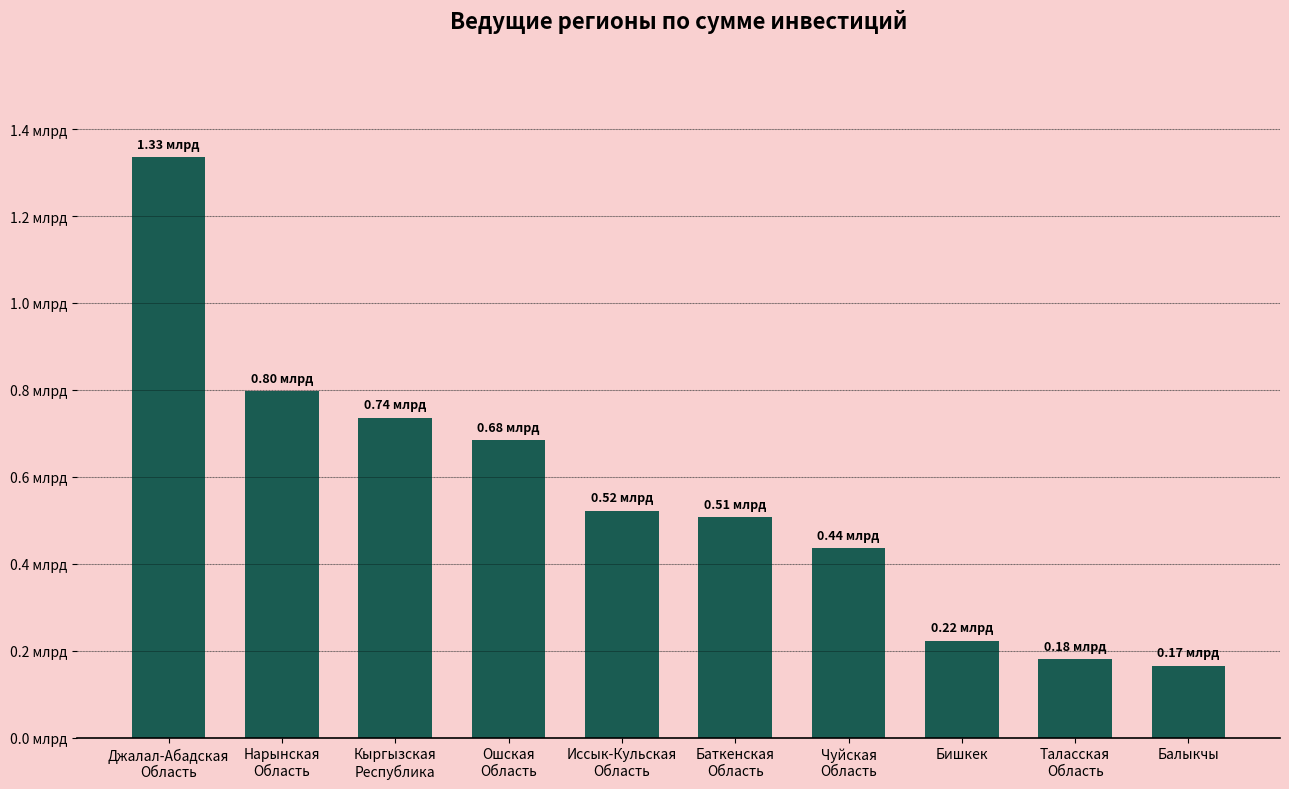

The value at Чуйская
Область is 435941000. True or false?

True